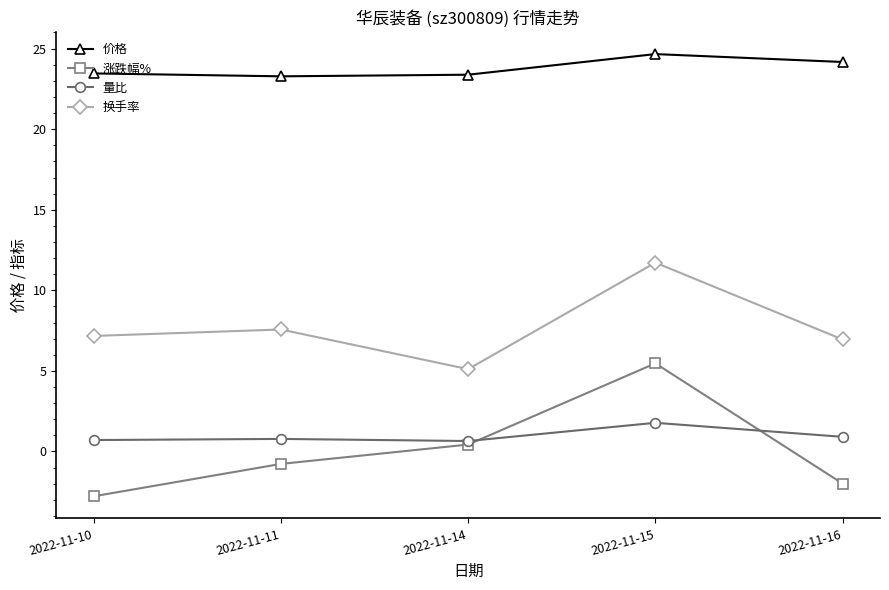

What is the difference between the maximum and minimum values in the 换手率 series?

6.6